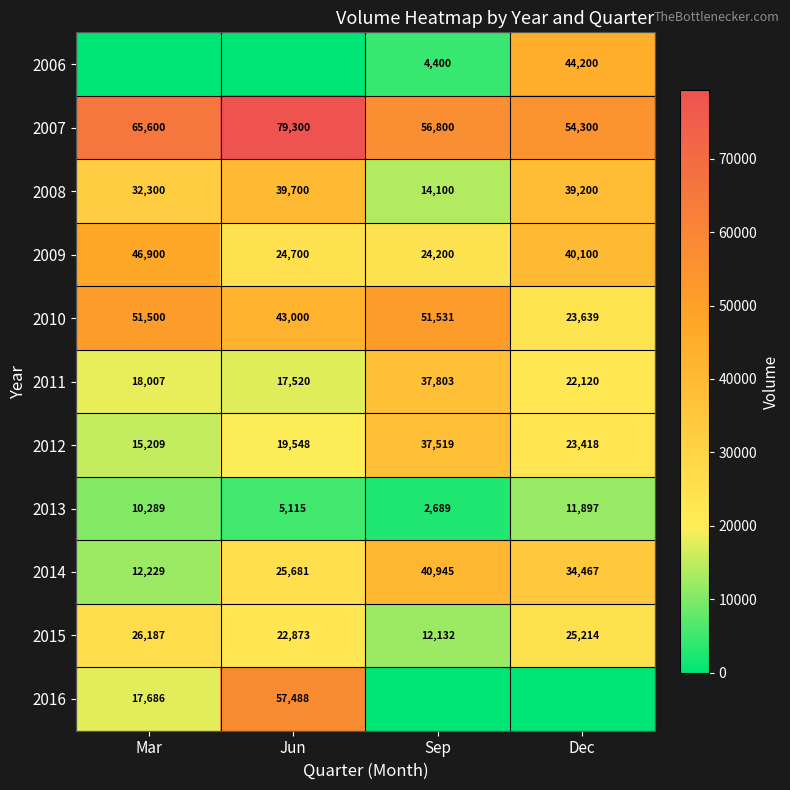

True or false: 2007 has a value of 99039 at Sep.

False